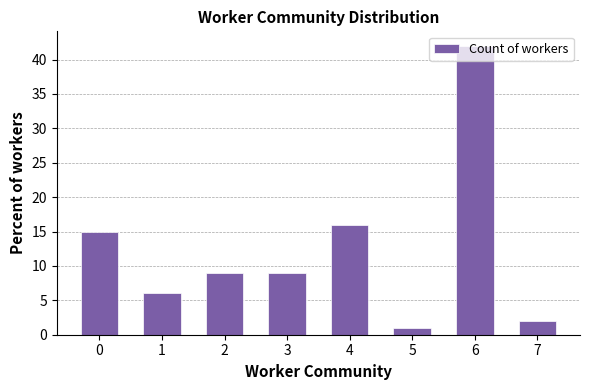

Which has a higher value, 6 or 0?

6